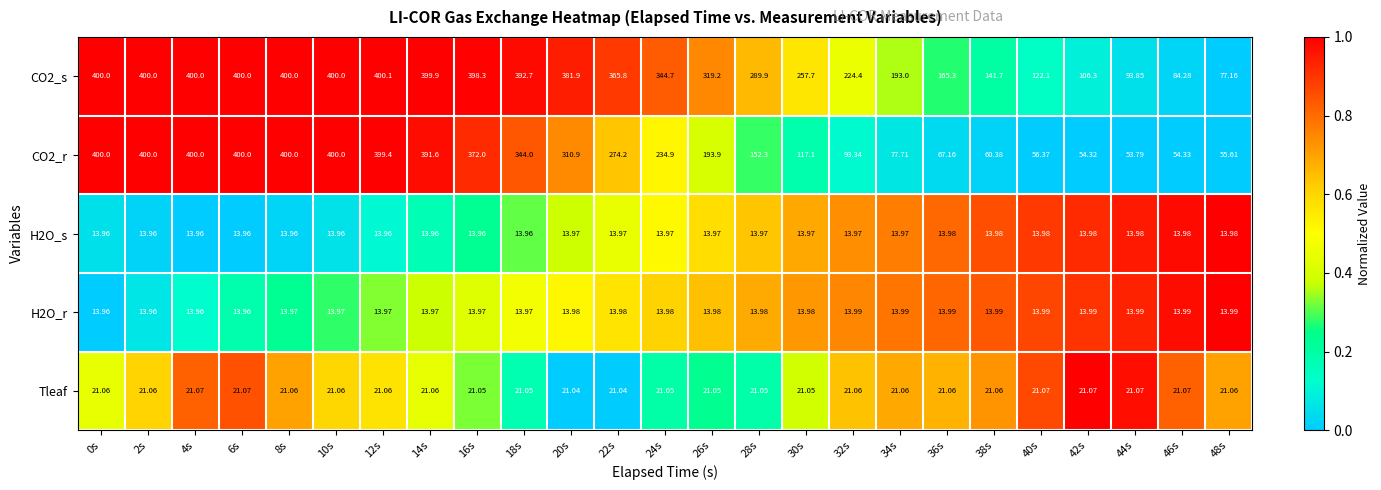

List the series in order of their peak value, highest first.

CO2_s, CO2_r, Tleaf, H2O_r, H2O_s